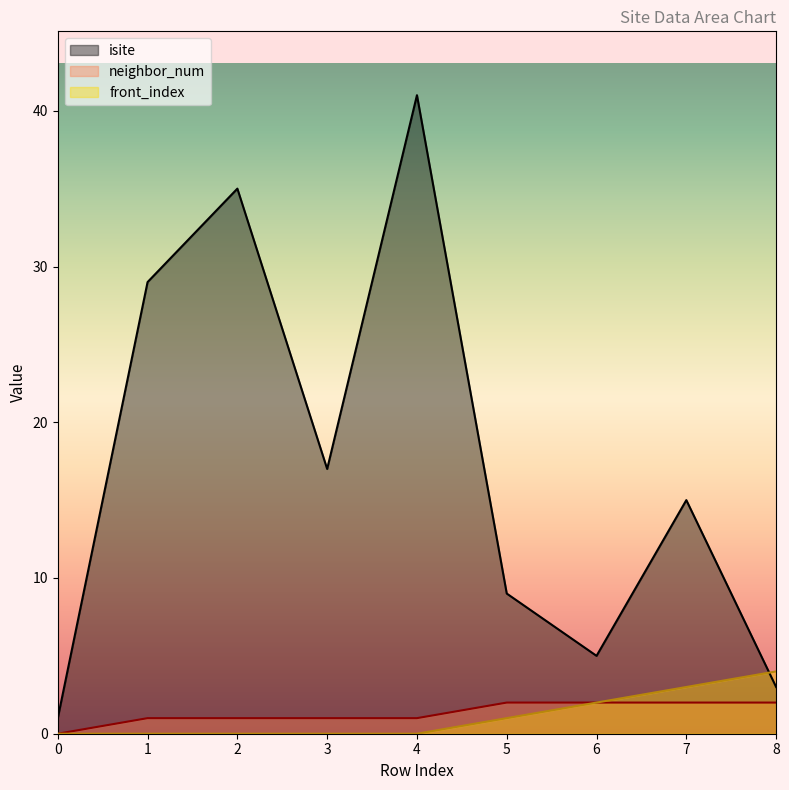

How many values in the neighbor_num series are below 1?

1